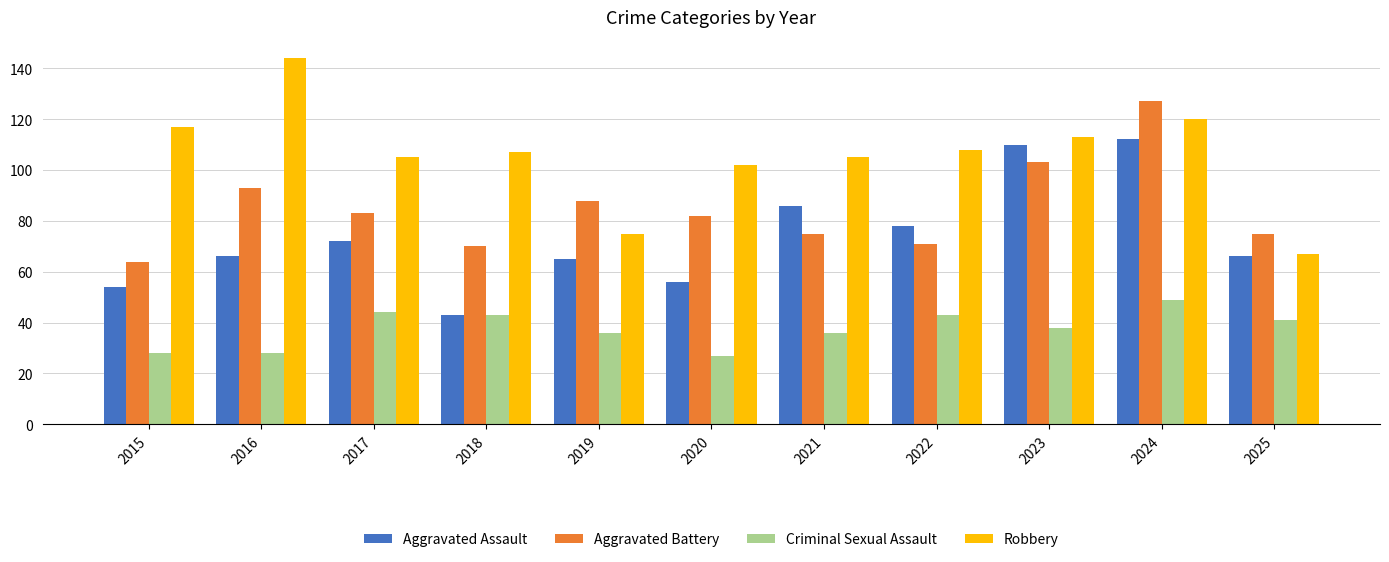

Is the value of Criminal Sexual Assault at 2020 greater than the value of Aggravated Assault at 2015?

No